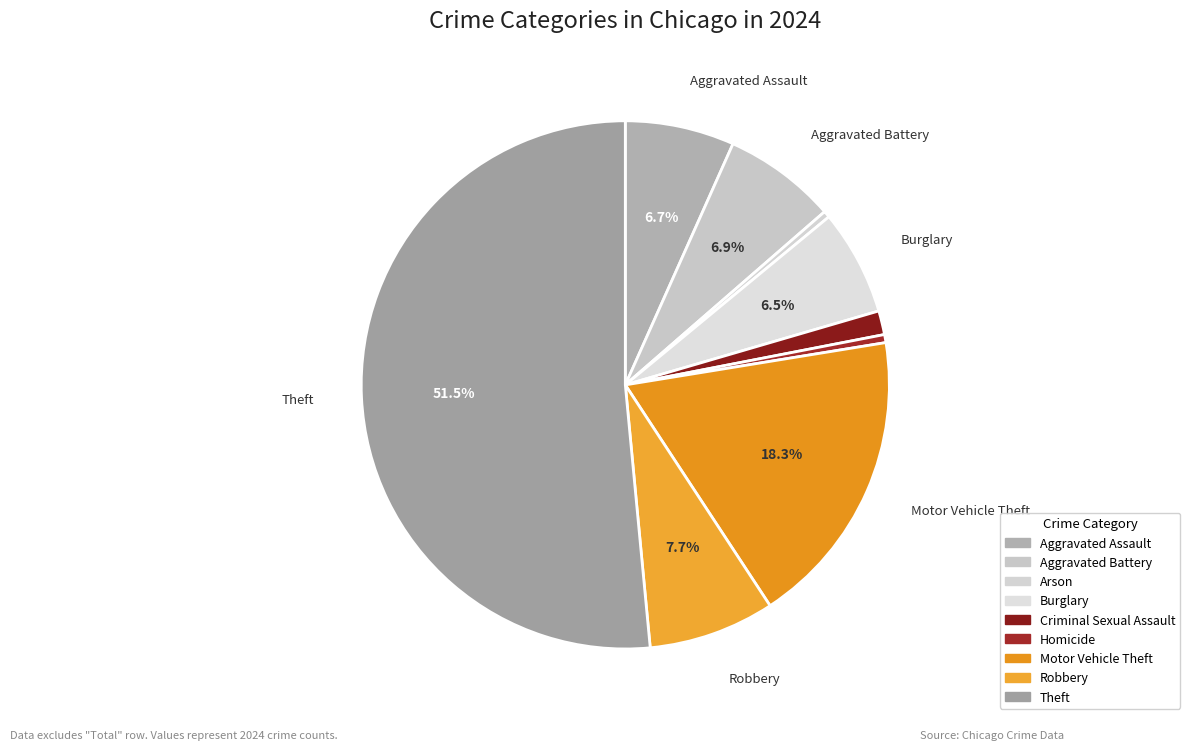

The Theft slice represents 41% of the pie. True or false?

False